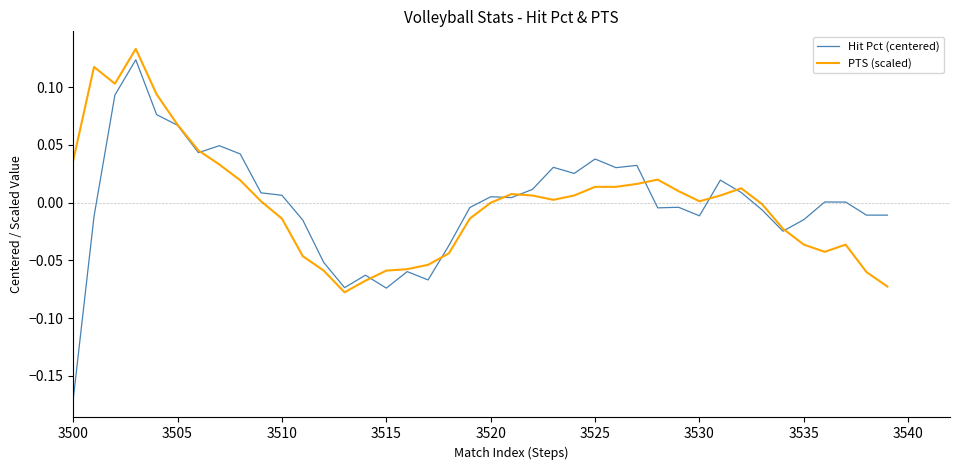

Which series has the widest spread of values?

Hit Pct (centered)